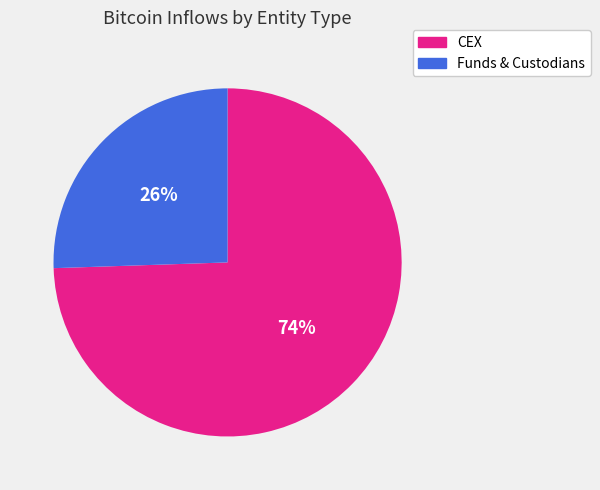

To the nearest percent, what is the average slice percentage?

50%